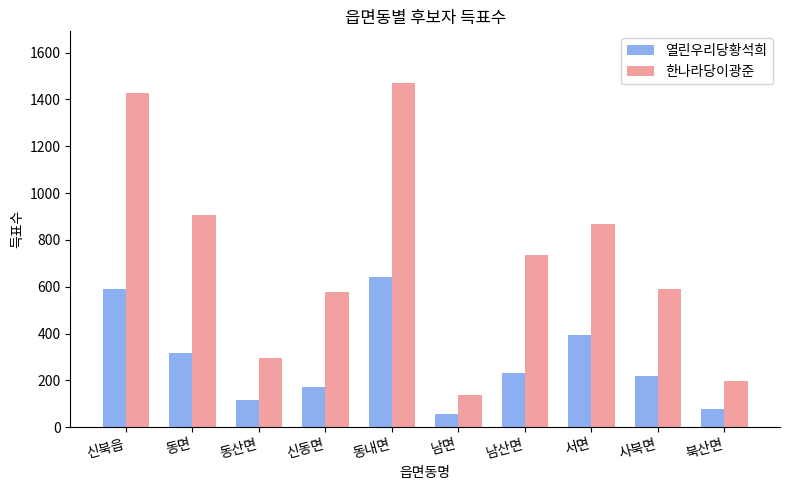

True or false: 한나라당이광준 has a value of 869 at 서면.

True